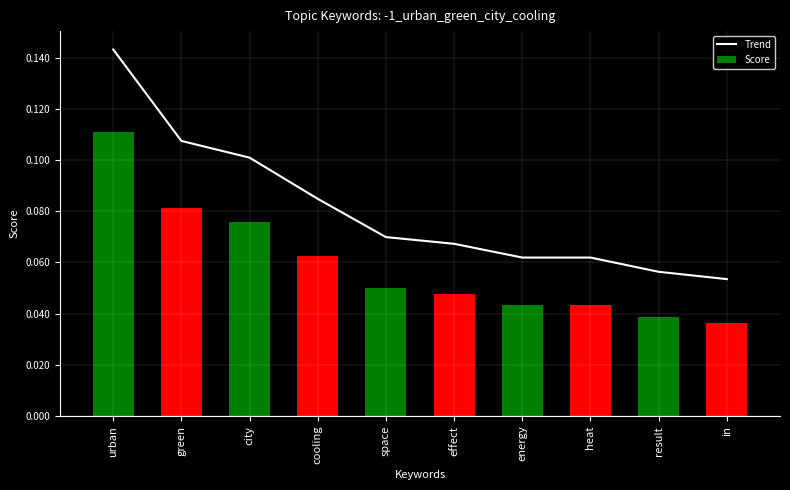

Are the bars horizontal?

No